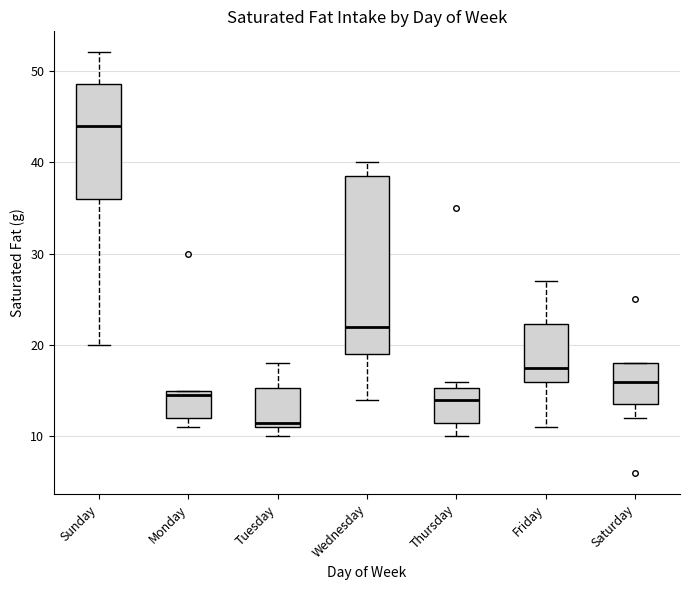

Which box's median line is the highest?

Sunday